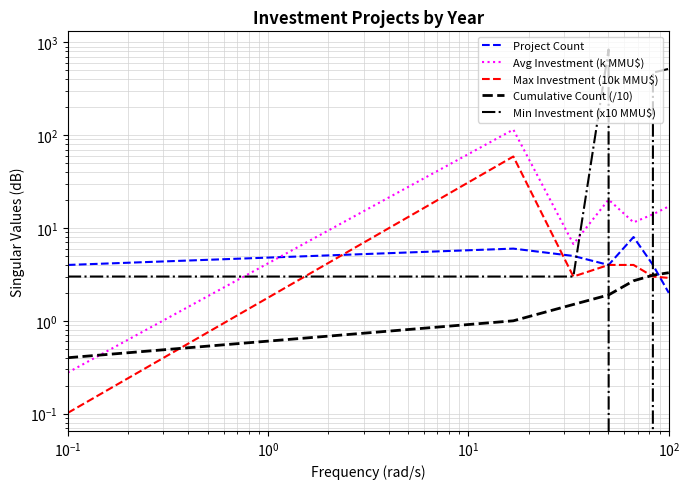

What is the average value of the Avg Investment (k MMU$) series?

26.4